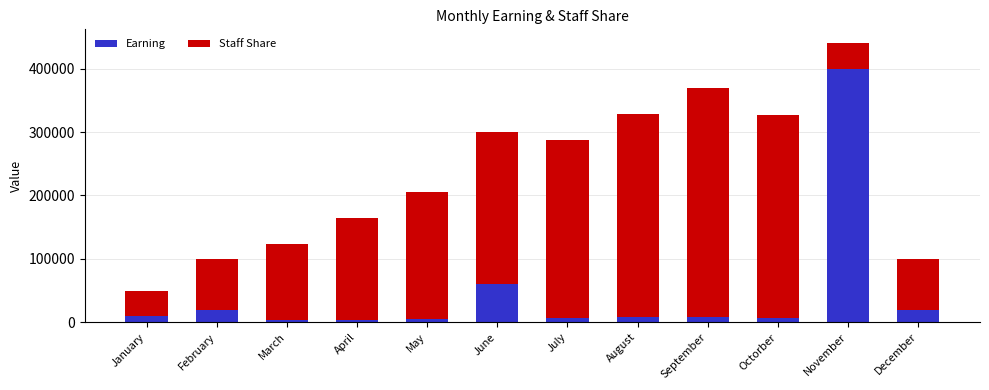

At which category is the sum across all series the highest?

November